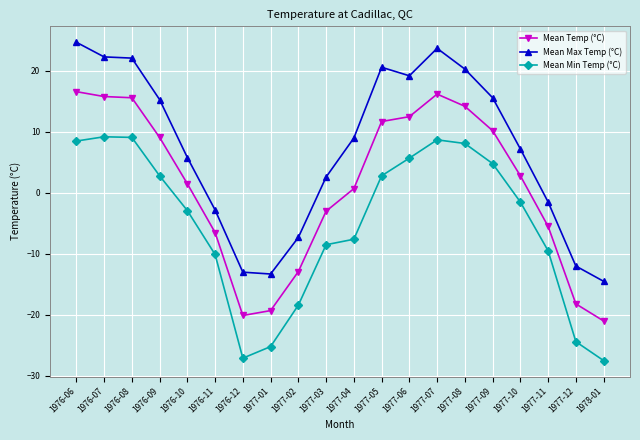

What is the difference between the second highest and second lowest values in the Mean Temp (°C) series?

36.3